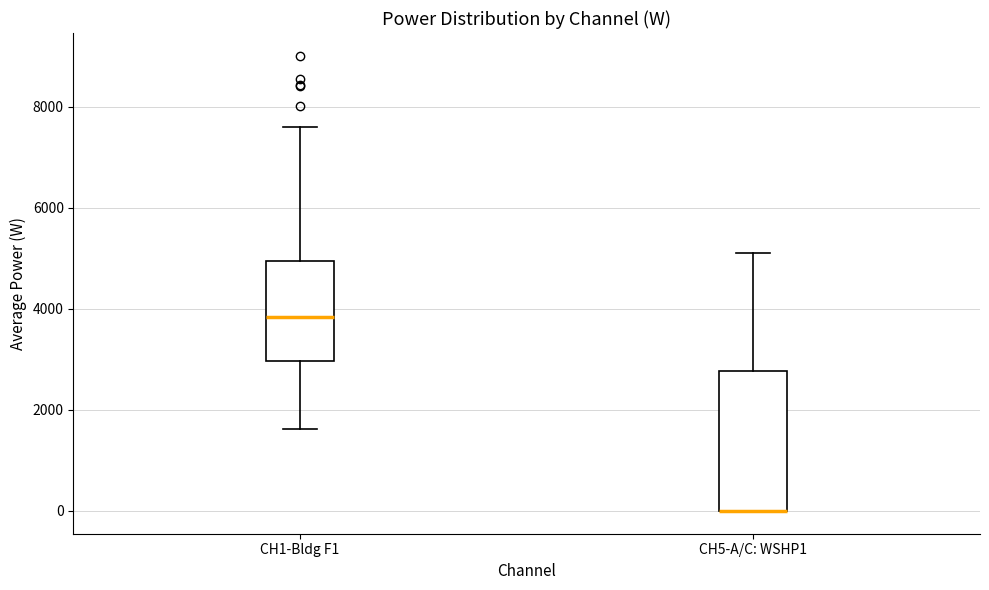

Where is the lower edge of the box for CH5-A/C: WSHP1 on the y-axis? The values are not printed on the chart, so give them approximately, as read against the axis.

0